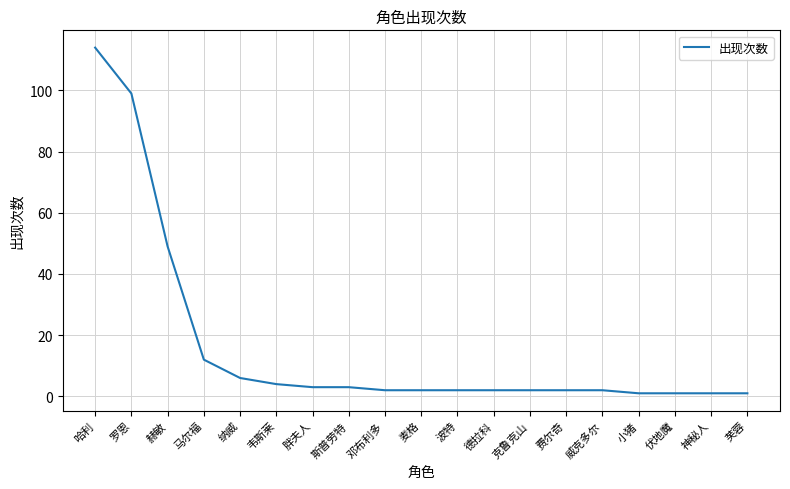

Which has a higher value, 哈利 or 邓布利多?

哈利